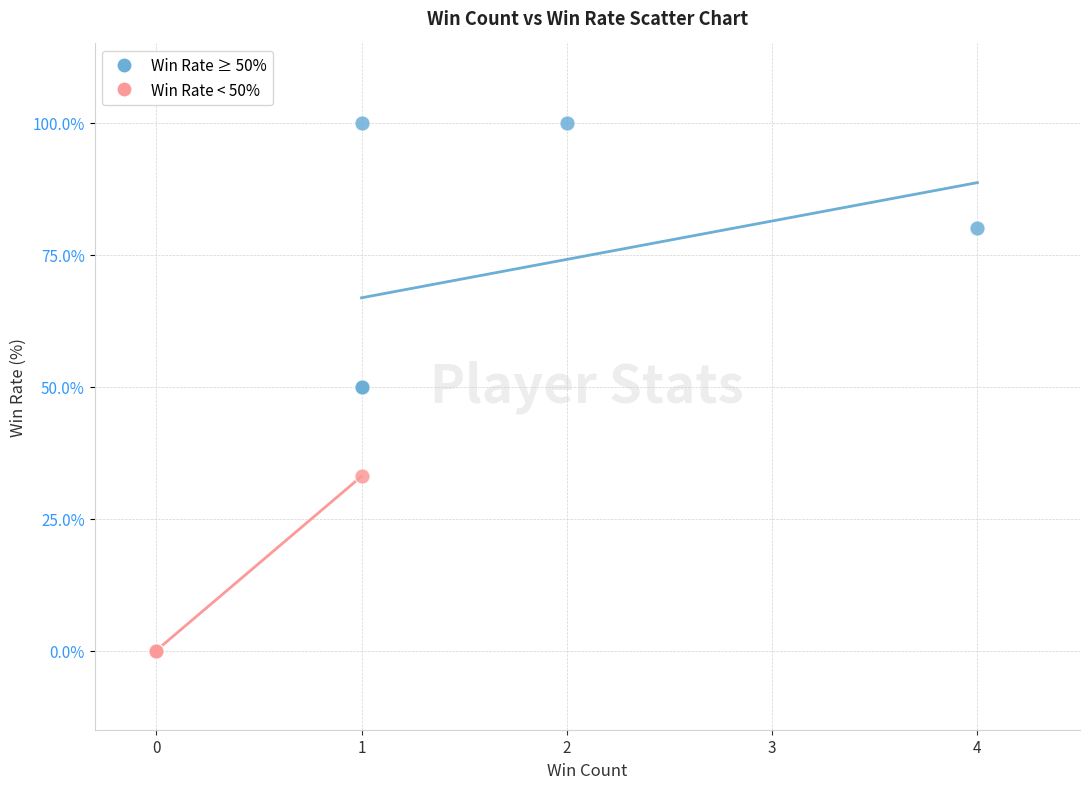

What are all the series names shown in the legend?

Win Rate ≥ 50%, Win Rate < 50%